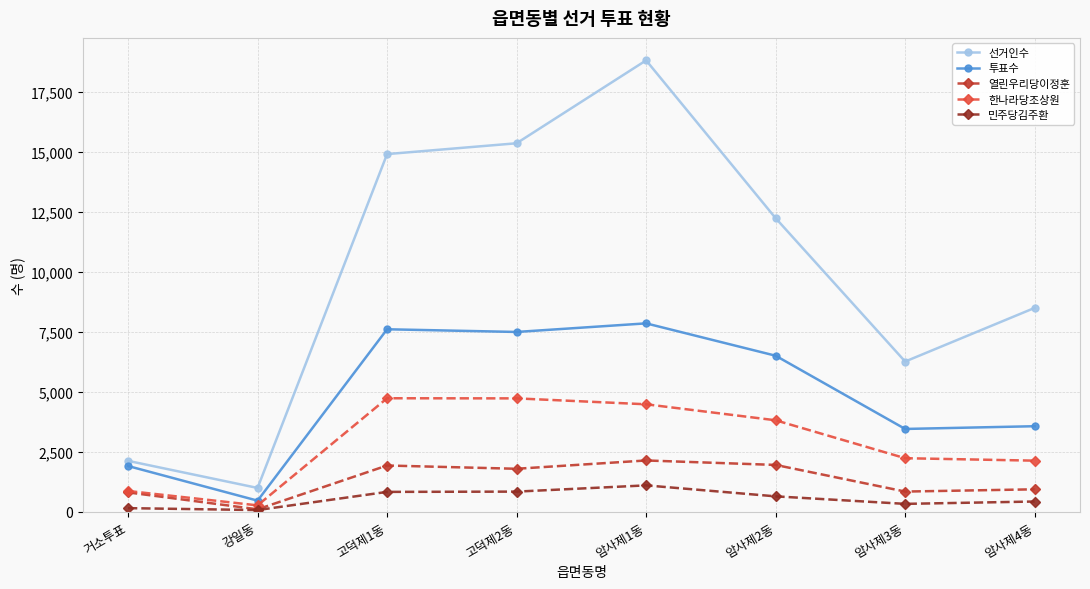

List the series in order of their peak value, lowest first.

민주당김주환, 열린우리당이정훈, 한나라당조상원, 투표수, 선거인수